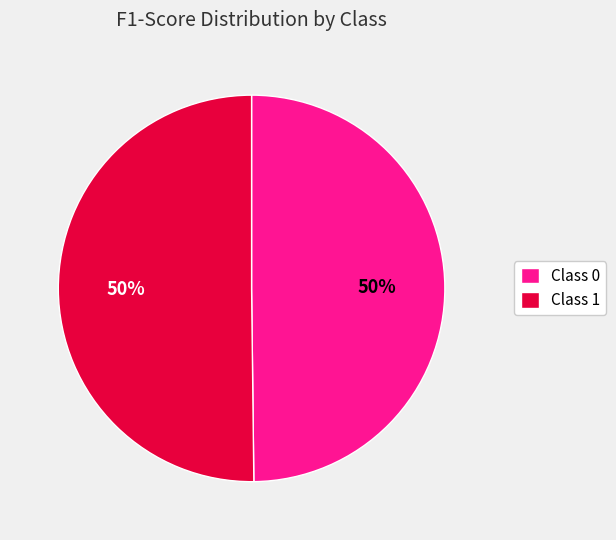

Is the sum of Class 0 and Class 1 greater than half?

Yes